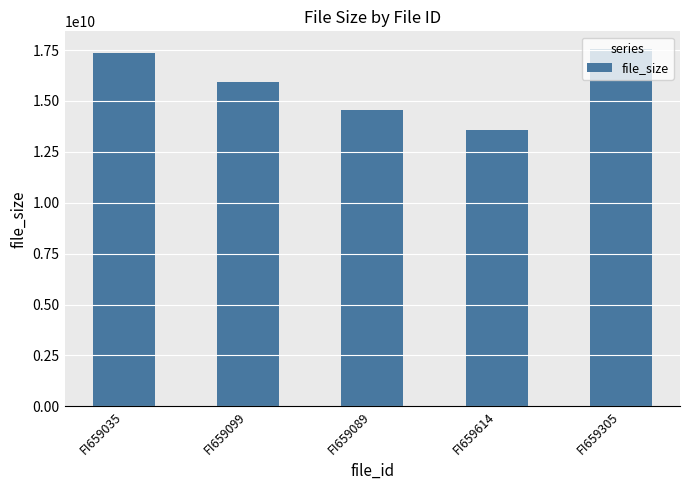

Between FI659305 and FI659614, which is larger?

FI659305